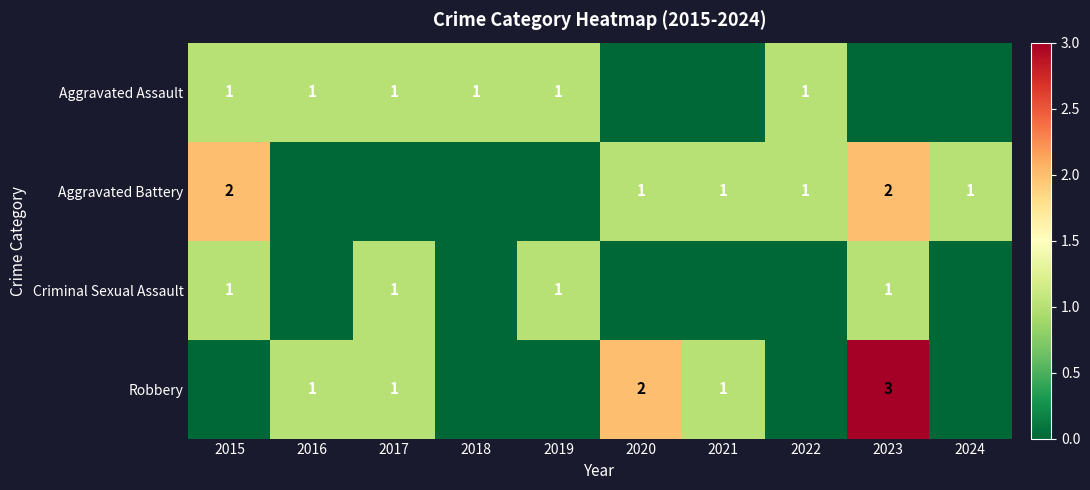

The Robbery series shows 1 at 2023. True or false?

False